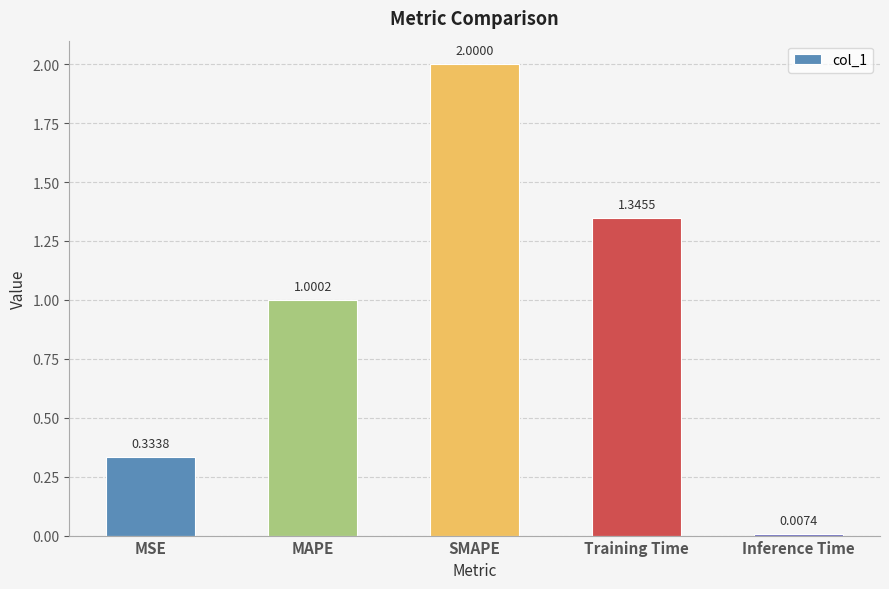

What is the label of the 1st bar from the left?

MSE